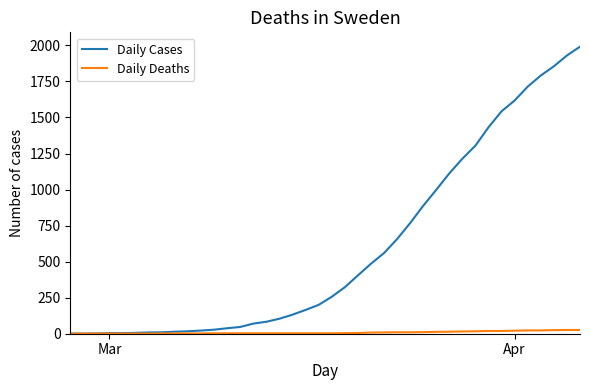

What is the lowest value of the Daily Cases series?

1